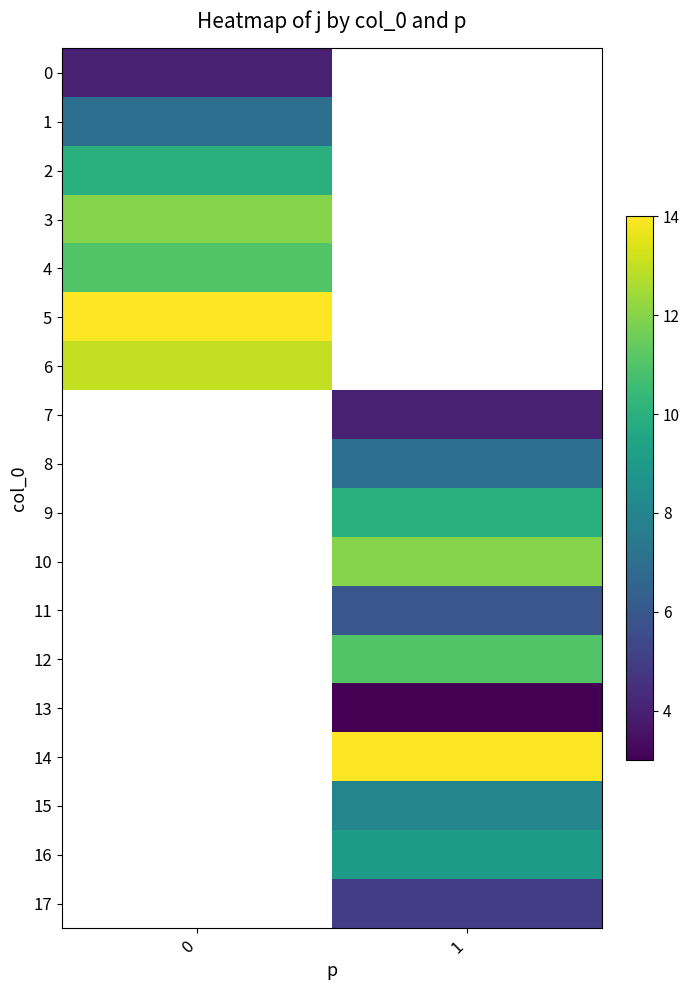

How many values in 8 are above zero?

1